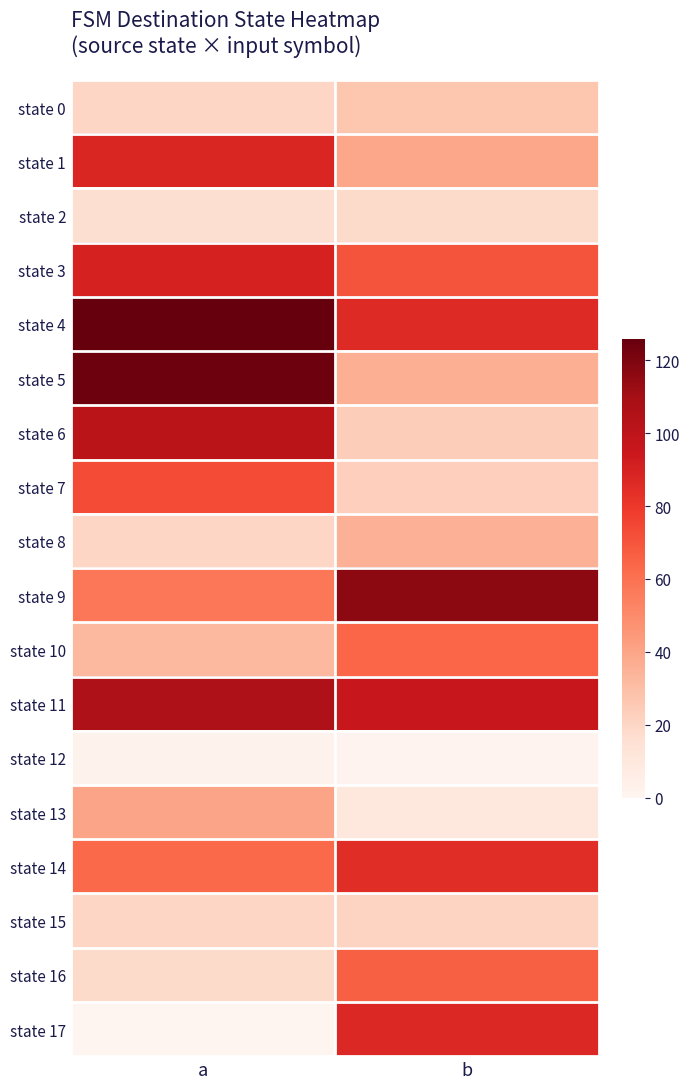

Reading left to right, list all the values displayed in this chart.

state 0: a=20	b=27
state 1: a=88	b=39
state 2: a=16	b=18
state 3: a=90	b=70
state 4: a=126	b=86
state 5: a=124	b=36
state 6: a=101	b=24
state 7: a=73	b=23
state 8: a=20	b=35
state 9: a=58	b=116
state 10: a=32	b=64
state 11: a=106	b=95
state 12: a=2	b=1
state 13: a=40	b=10
state 14: a=63	b=85
state 15: a=20	b=21
state 16: a=18	b=66
state 17: a=0	b=87